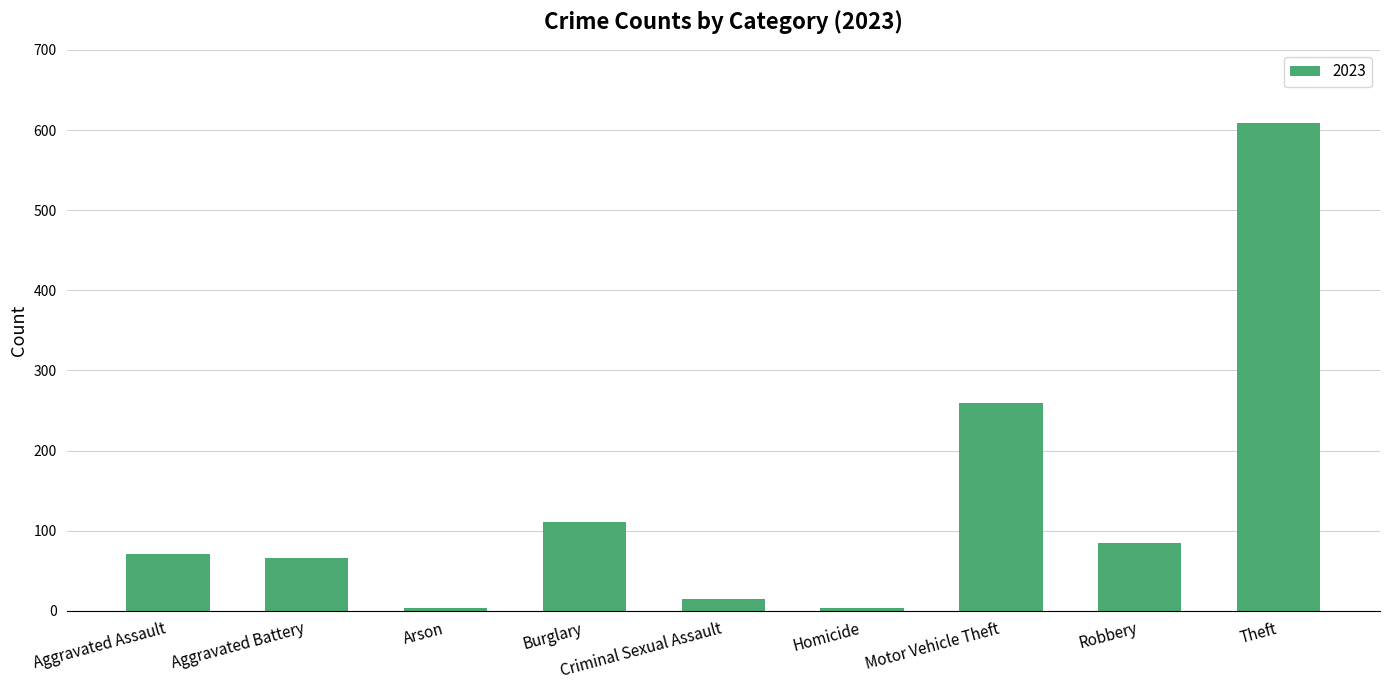

Which category has the highest value across all series?

Theft